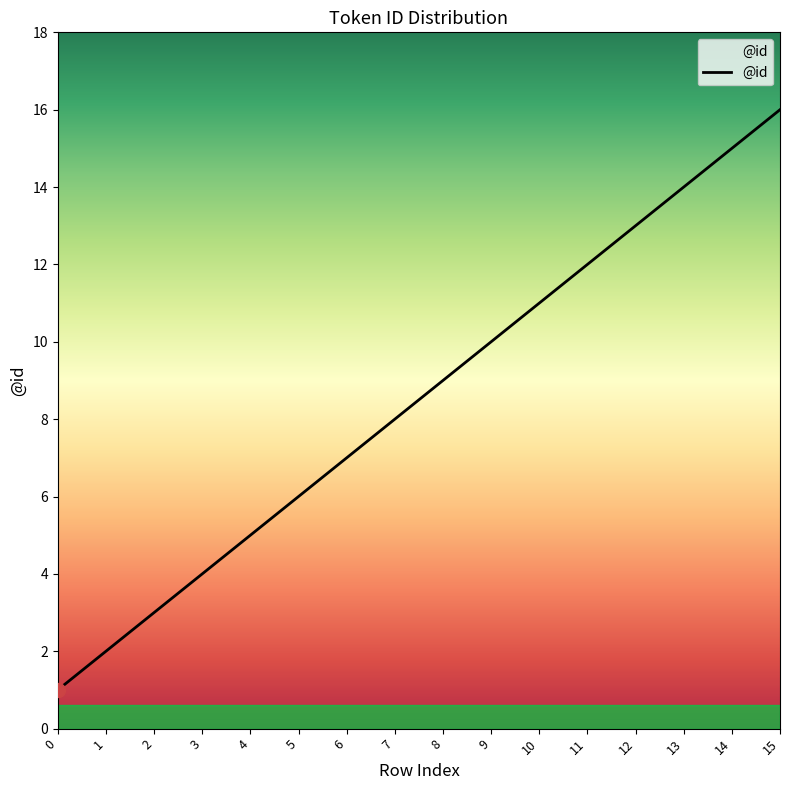

How many lines are shown in the chart?

1